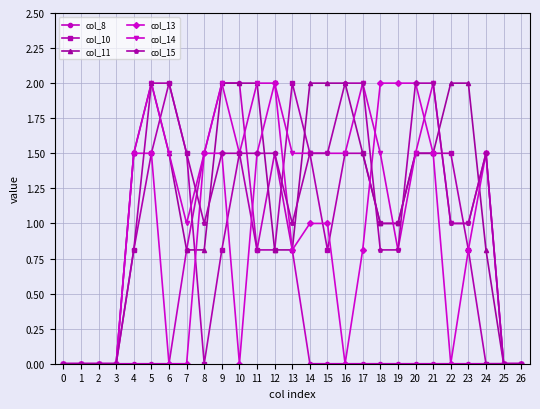

Reading right to left, list all the values displayed in this chart.

col_8: 26=0.0	25=0.0	24=0.0	23=0.0	22=0.0	21=0.0	20=0.0	19=0.0	18=0.0	17=0.0	16=0.0	15=0.0	14=0.0	13=0.8	12=1.5	11=0.8	10=2.0	9=2.0	8=1.5	7=0.8	6=0.0	5=0.0	4=0.0	3=0.0	2=0.0	1=0.0	0=0.0
col_10: 26=0.0	25=0.0	24=0.0	23=0.8	22=1.5	21=1.5	20=1.5	19=1.0	18=1.0	17=1.5	16=1.5	15=0.8	14=1.5	13=2.0	12=0.8	11=0.8	10=1.5	9=0.8	8=0.0	7=1.5	6=2.0	5=1.5	4=0.8	3=0.0	2=0.0	1=0.0	0=0.0
col_11: 26=0.0	25=0.0	24=0.8	23=2.0	22=2.0	21=1.5	20=1.5	19=1.0	18=1.0	17=1.5	16=2.0	15=2.0	14=2.0	13=0.8	12=0.8	11=2.0	10=2.0	9=2.0	8=0.8	7=0.8	6=1.5	5=2.0	4=1.5	3=0.0	2=0.0	1=0.0	0=0.0
col_13: 26=0.0	25=0.0	24=1.5	23=0.8	22=0.0	21=1.5	20=2.0	19=2.0	18=2.0	17=0.8	16=0.0	15=1.0	14=1.0	13=0.8	12=2.0	11=1.5	10=0.0	9=1.5	8=1.5	7=0.0	6=0.0	5=1.5	4=1.5	3=0.0	2=0.0	1=0.0	0=0.0
col_14: 26=0.0	25=0.0	24=1.5	23=1.0	22=1.0	21=2.0	20=1.5	19=0.8	18=1.5	17=2.0	16=1.5	15=1.5	14=1.5	13=1.5	12=2.0	11=2.0	10=1.5	9=2.0	8=1.5	7=1.0	6=1.5	5=2.0	4=1.5	3=0.0	2=0.0	1=0.0	0=0.0
col_15: 26=0.0	25=0.0	24=1.5	23=1.0	22=1.0	21=2.0	20=2.0	19=0.8	18=0.8	17=2.0	16=2.0	15=1.5	14=1.5	13=1.0	12=1.5	11=1.5	10=1.5	9=1.5	8=1.0	7=1.5	6=2.0	5=2.0	4=0.8	3=0.0	2=0.0	1=0.0	0=0.0